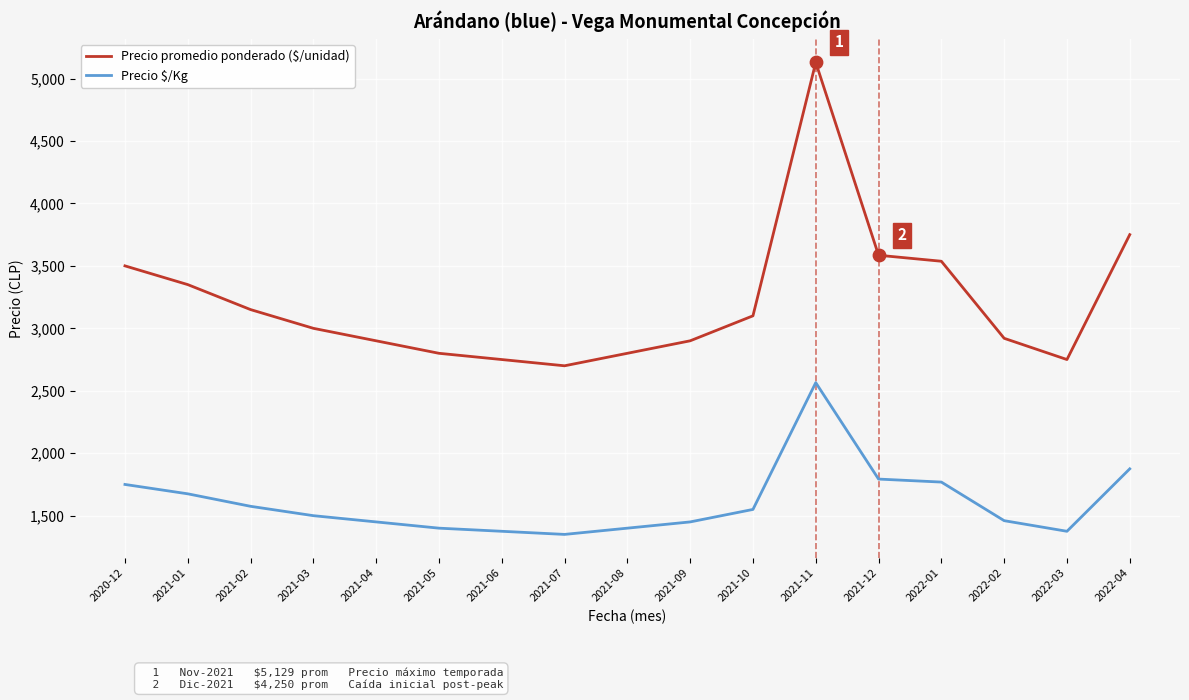

Is the value of Precio promedio ponderado ($/unidad) at 2021-01 greater than the value of Precio $/Kg at 2021-05?

Yes